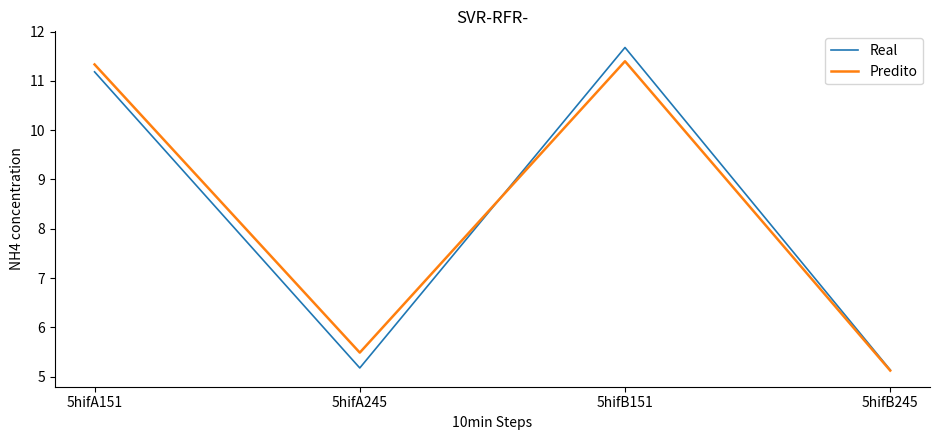

What is the smallest value displayed?

5.1